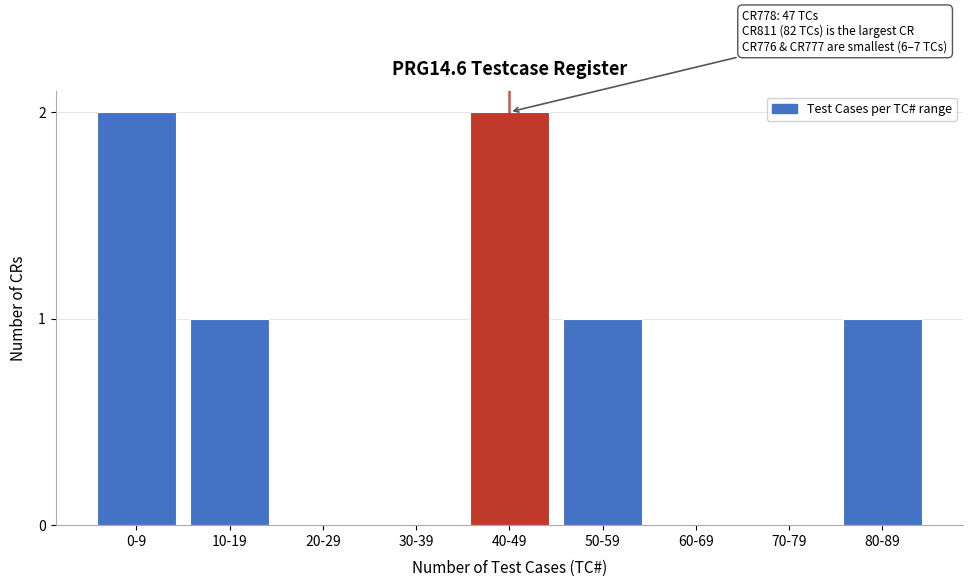

Reading left to right, what are all the values shown in this chart?

0-9=2	10-19=1	20-29=0	30-39=0	40-49=2	50-59=1	60-69=0	70-79=0	80-89=1